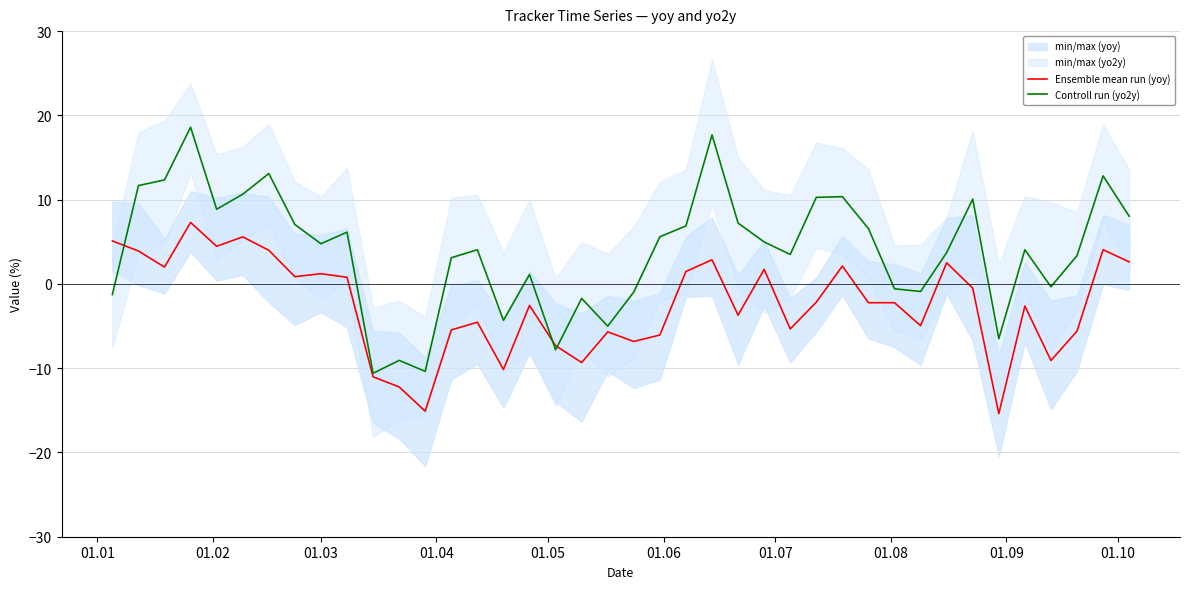

What is the maximum value for Ensemble mean run (yoy)?

7.3